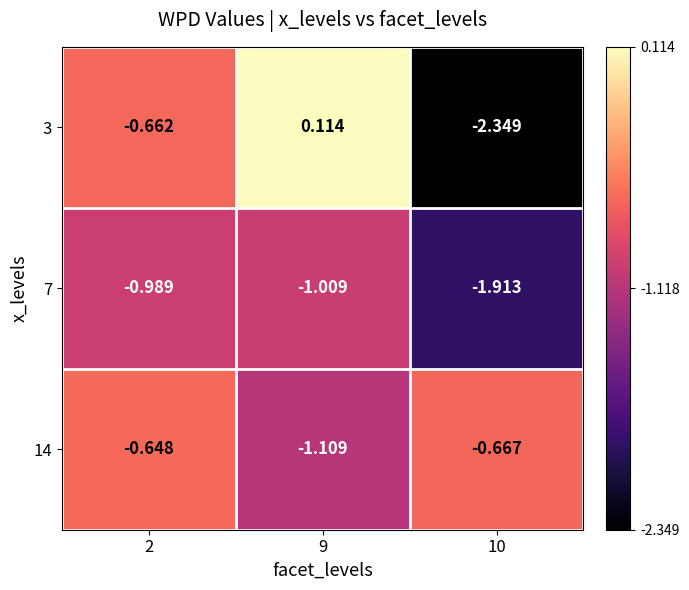

How many data points does each series have?

3